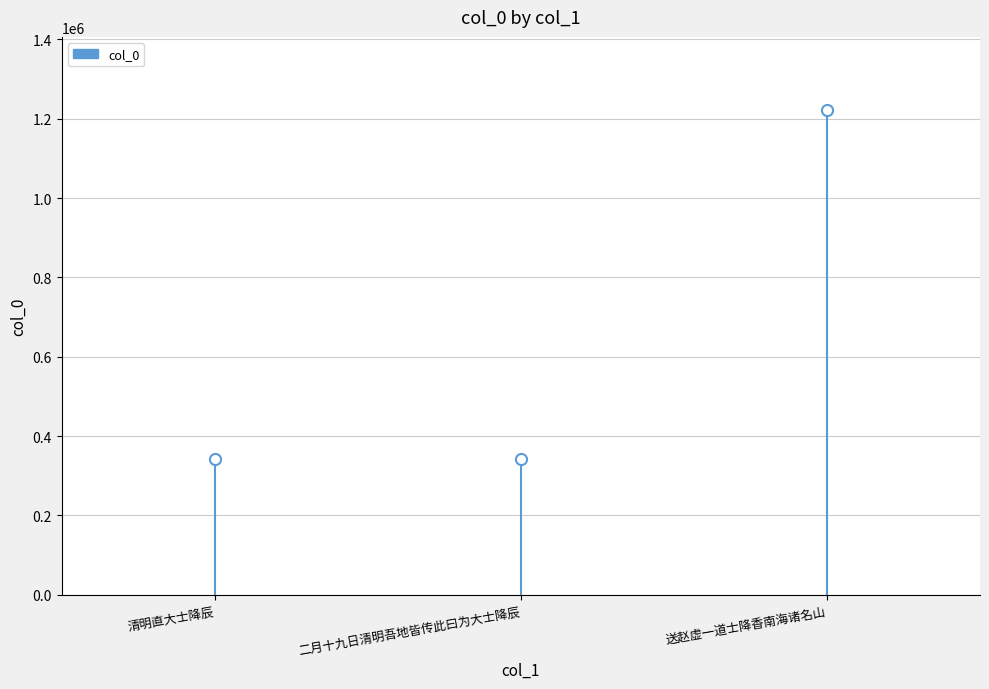

What is the value of the 2nd point from the left?

343160